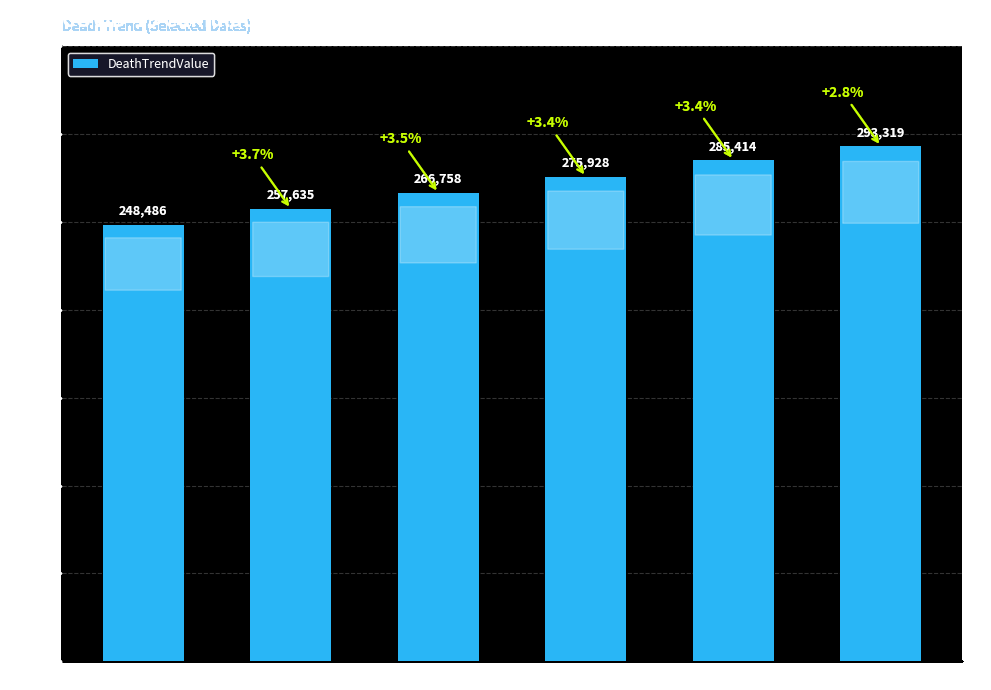

Is it true that the value at 12-05 is 275928?

True